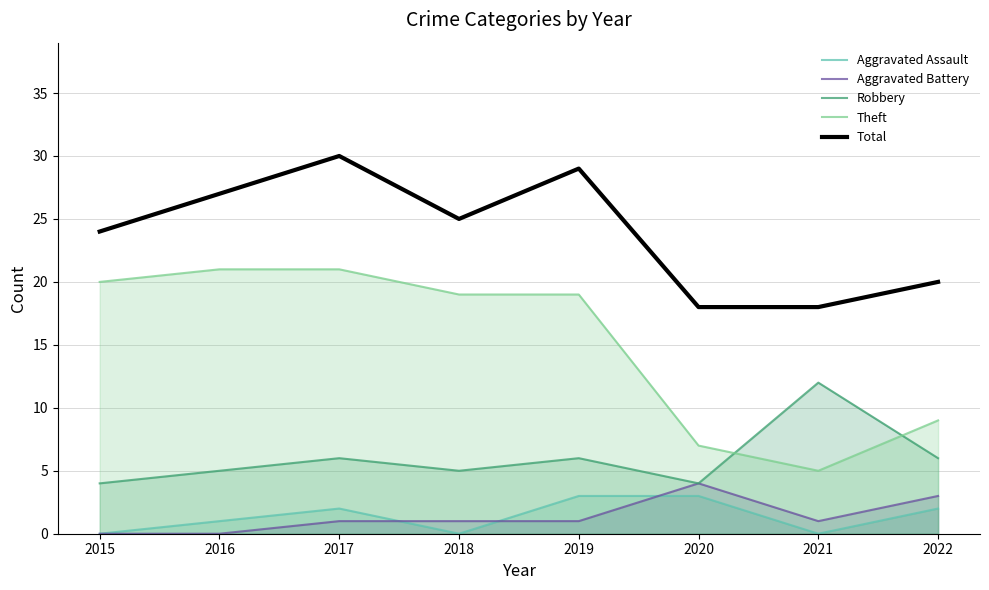

At which category does Aggravated Battery reach its first local valley?

2021